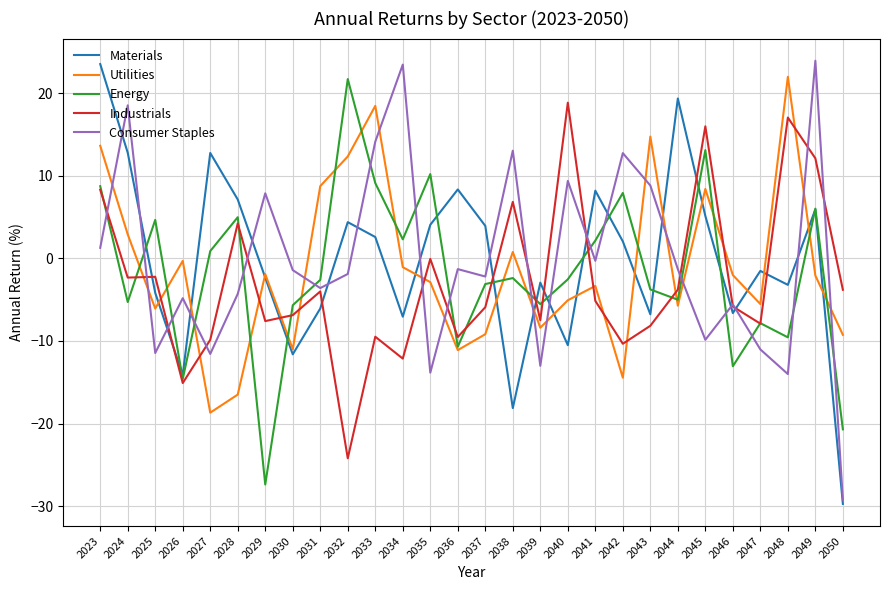

Where does the Industrials series first go above -5?

2023